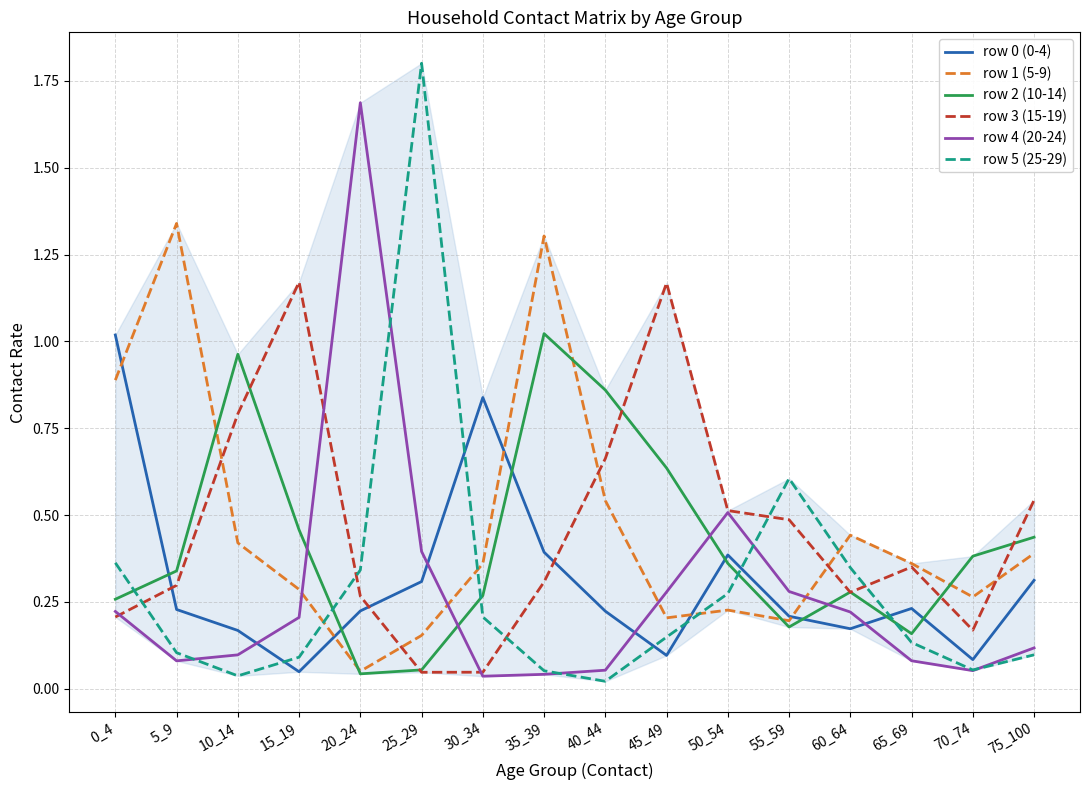

What is the greatest value displayed?

1.8